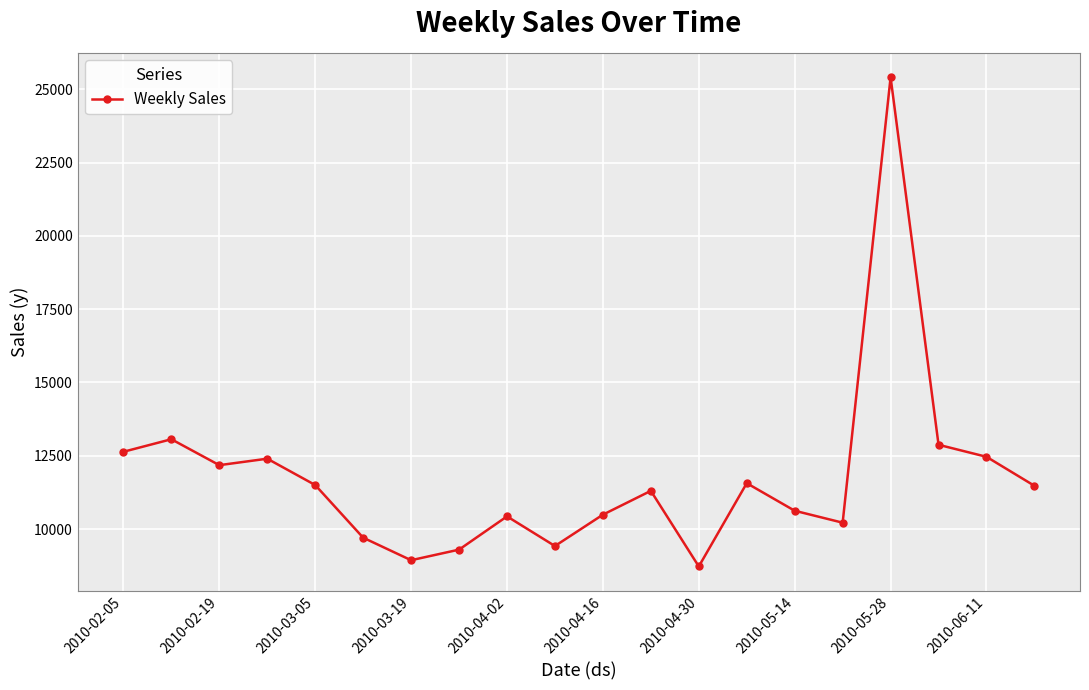

What is the smallest value displayed?

8722.6